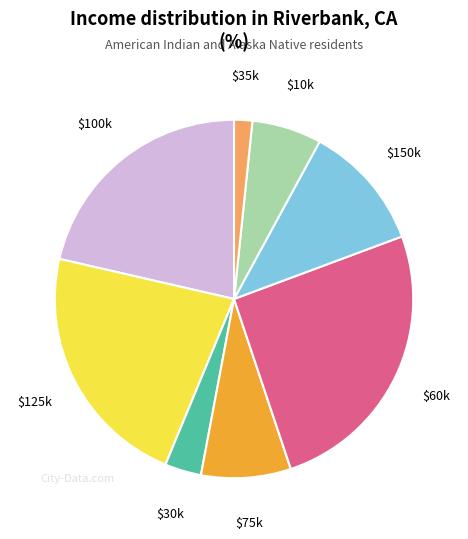

Does any single category account for the majority?

No